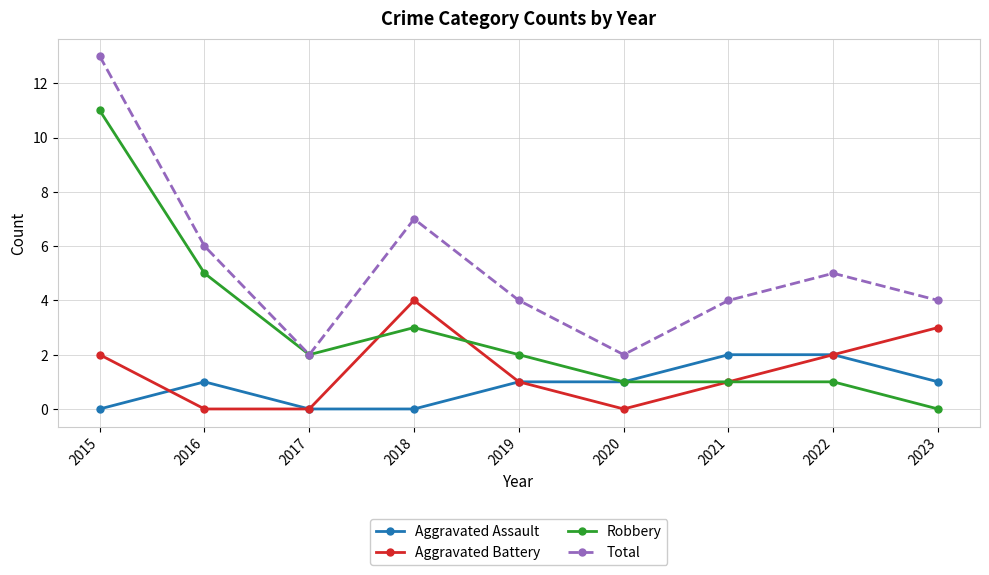

Reading left to right, transcribe all the data shown in this chart.

Aggravated Assault: 0	1	0	0	1	1	2	2	1
Aggravated Battery: 2	0	0	4	1	0	1	2	3
Robbery: 11	5	2	3	2	1	1	1	0
Total: 13	6	2	7	4	2	4	5	4